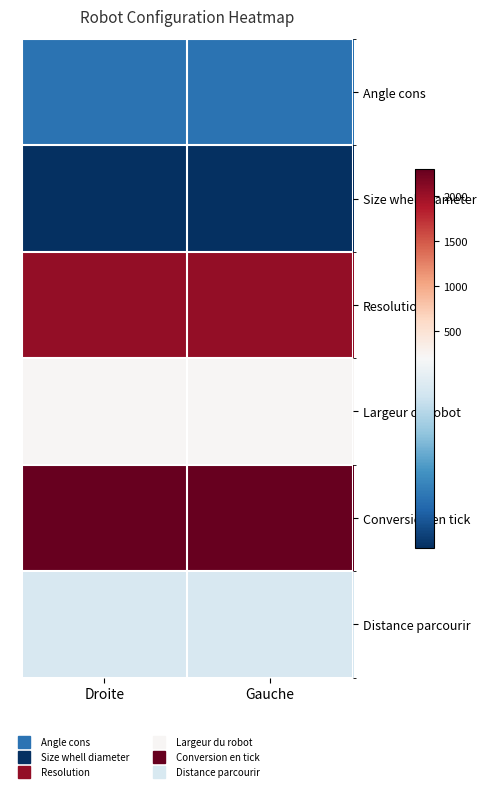

How many distinct data groups are displayed?

6